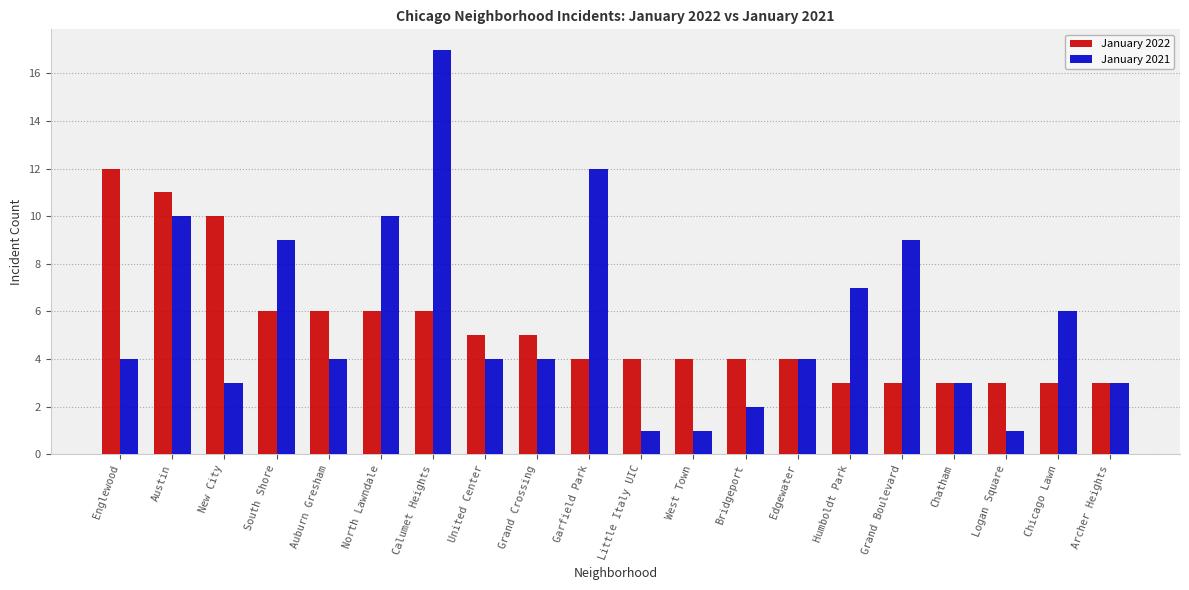

The January 2021 series shows 7 at Humboldt Park. True or false?

True